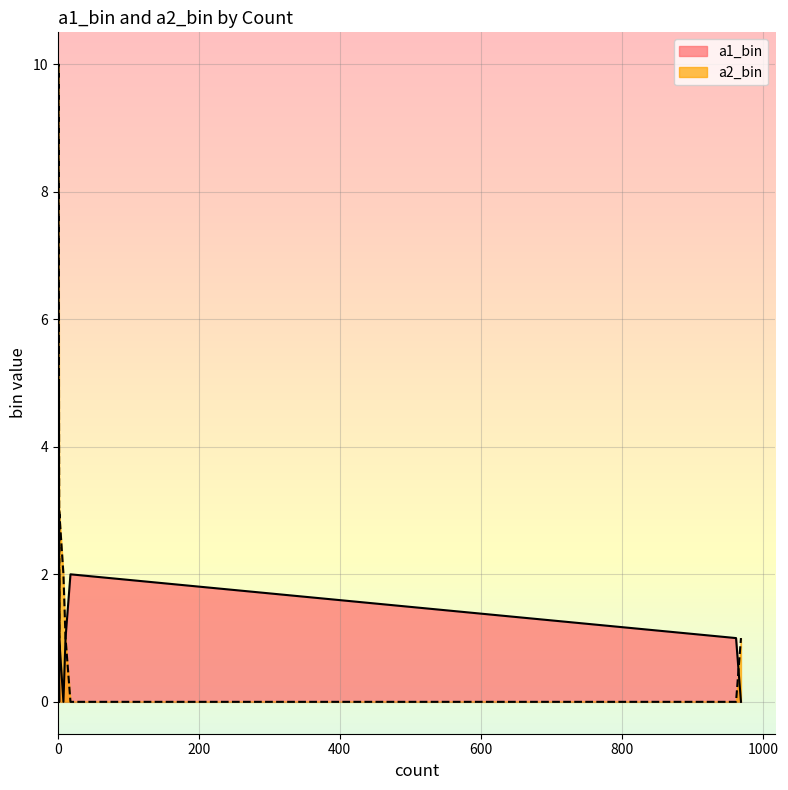

True or false: a2_bin has a value of 0 at 962.

True